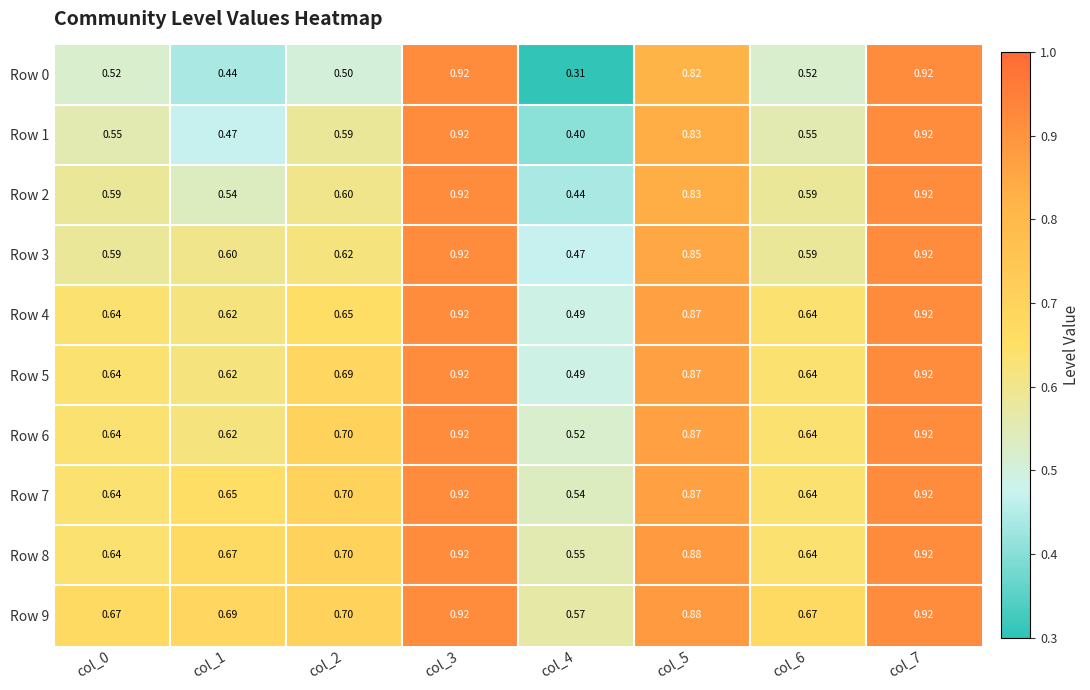

Is the value of Row 3 at col_7 greater than the value of Row 8 at col_5?

Yes